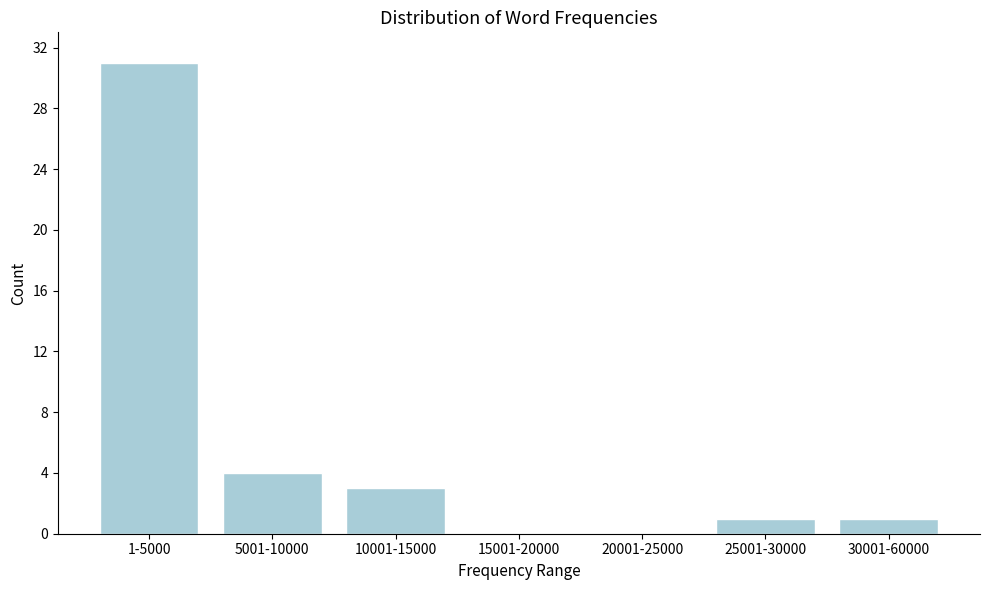

Reading right to left, extract all data points from this chart.

30001-60000=1	25001-30000=1	20001-25000=0	15001-20000=0	10001-15000=3	5001-10000=4	1-5000=31